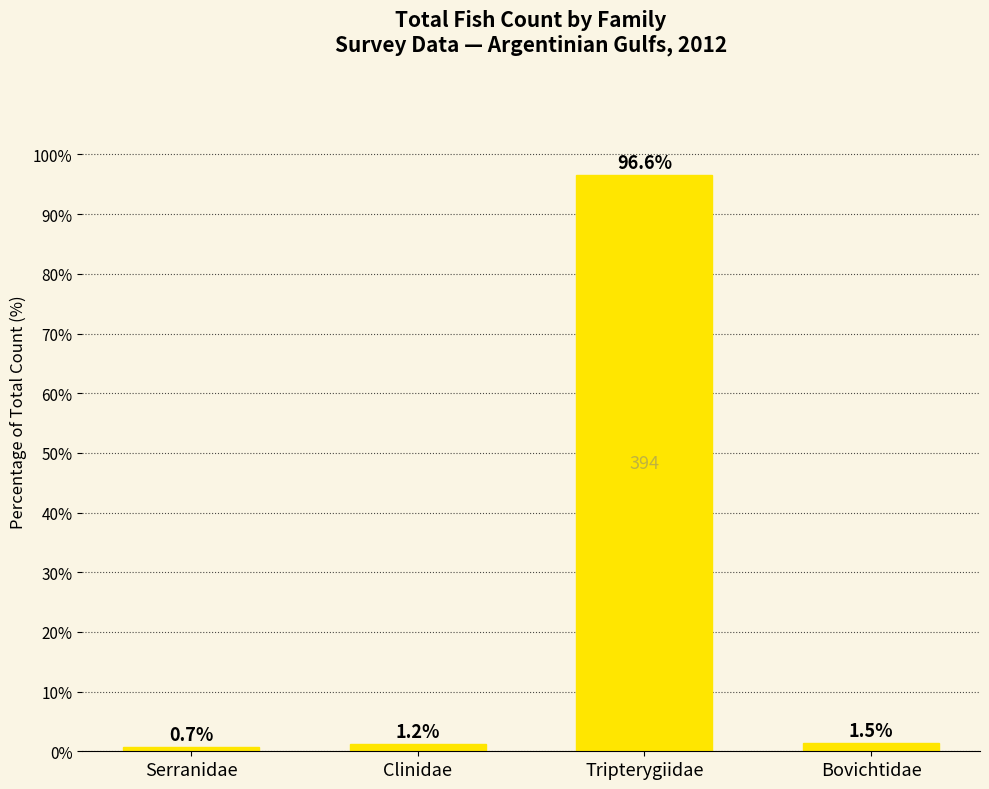

What is the difference between the second highest and minimum values?

0.7